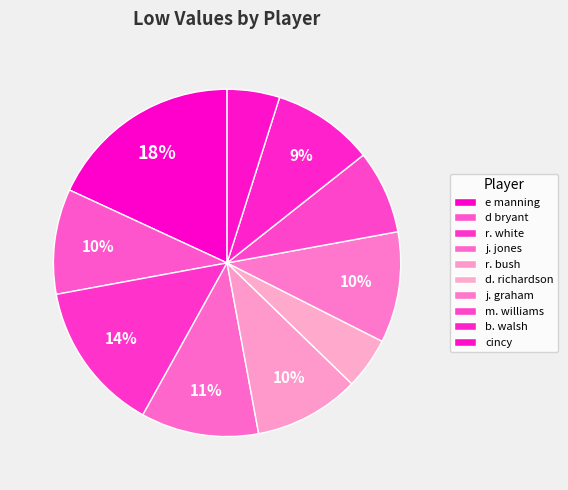

To the nearest percent, what portion does b. walsh represent?

9%